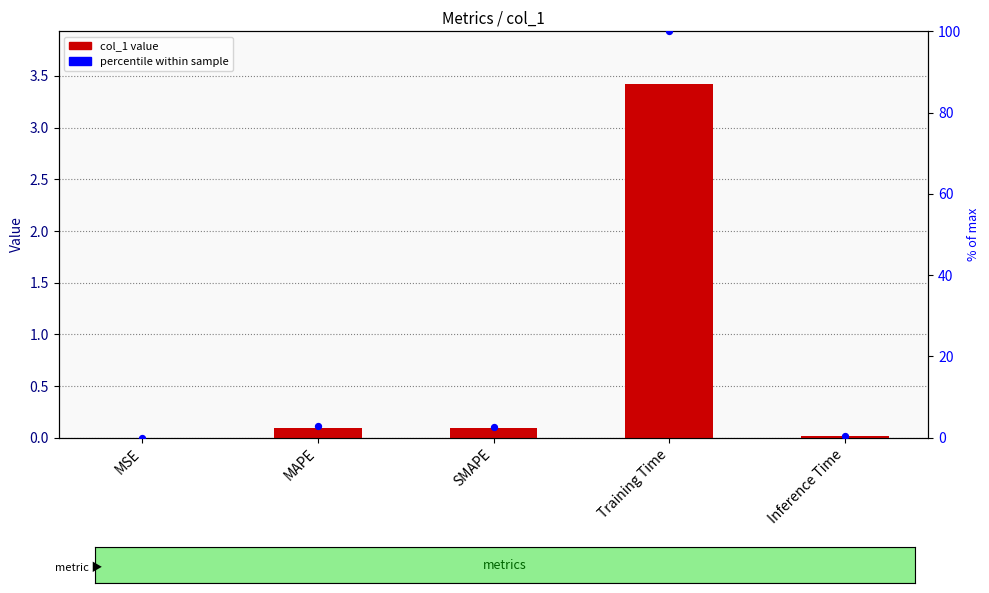

Is the value of percentile within sample at Inference Time greater than the value of col_1 at Inference Time?

Yes